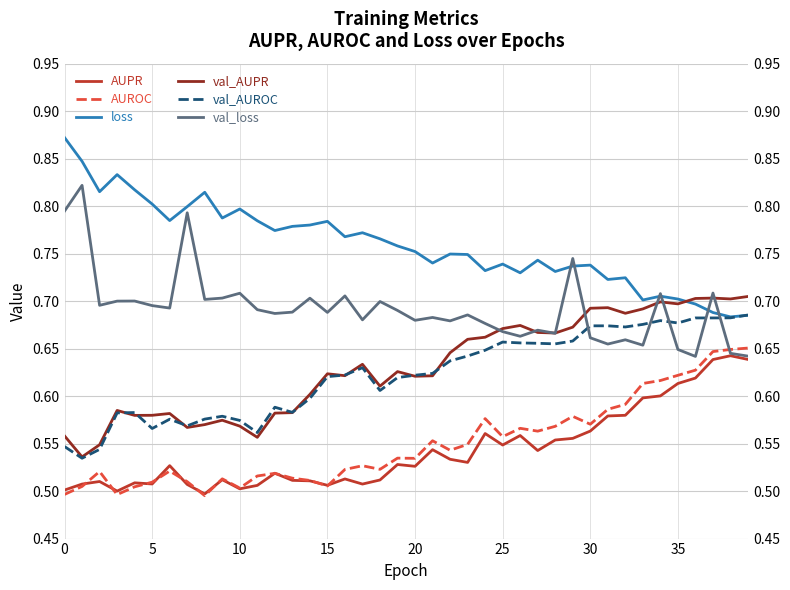

How many intersections are there between val_AUPR and loss?

1